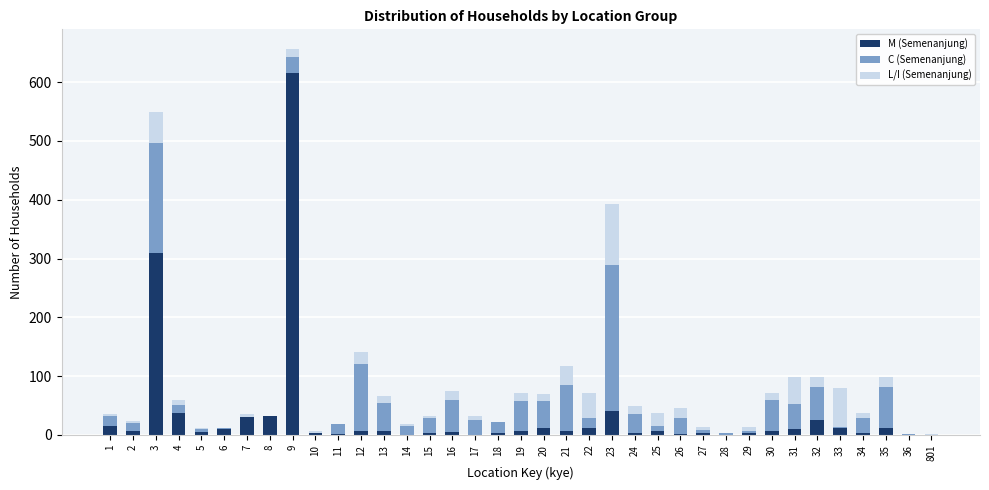

At which category is the sum across all series the highest?

9